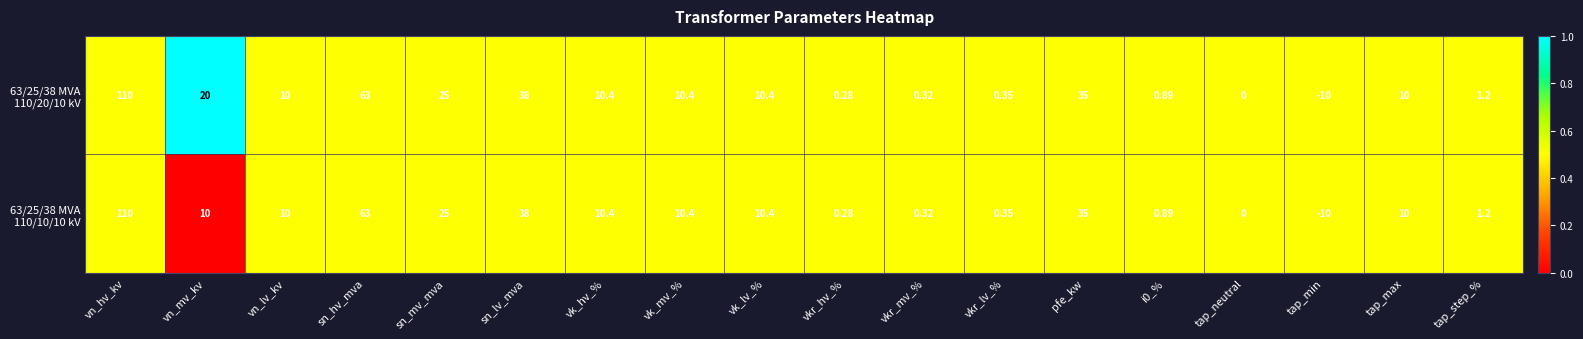

Which label corresponds to the smallest value in the chart?

tap_min